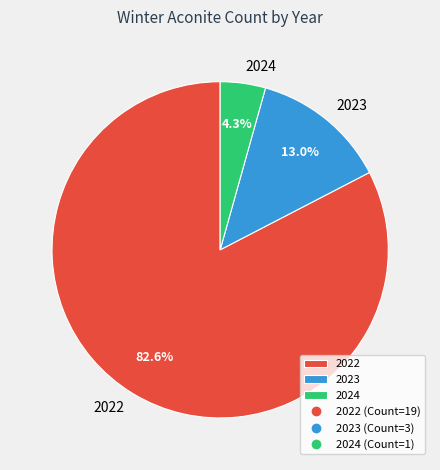

Which category accounts for the majority?

2022